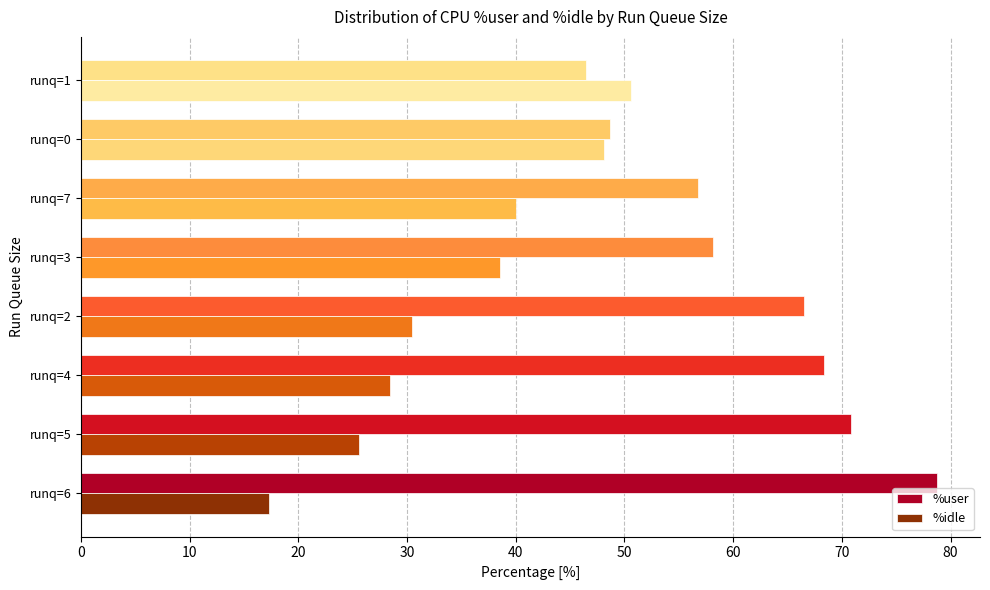

Rank the series by their average value, from highest to lowest.

%user, %idle